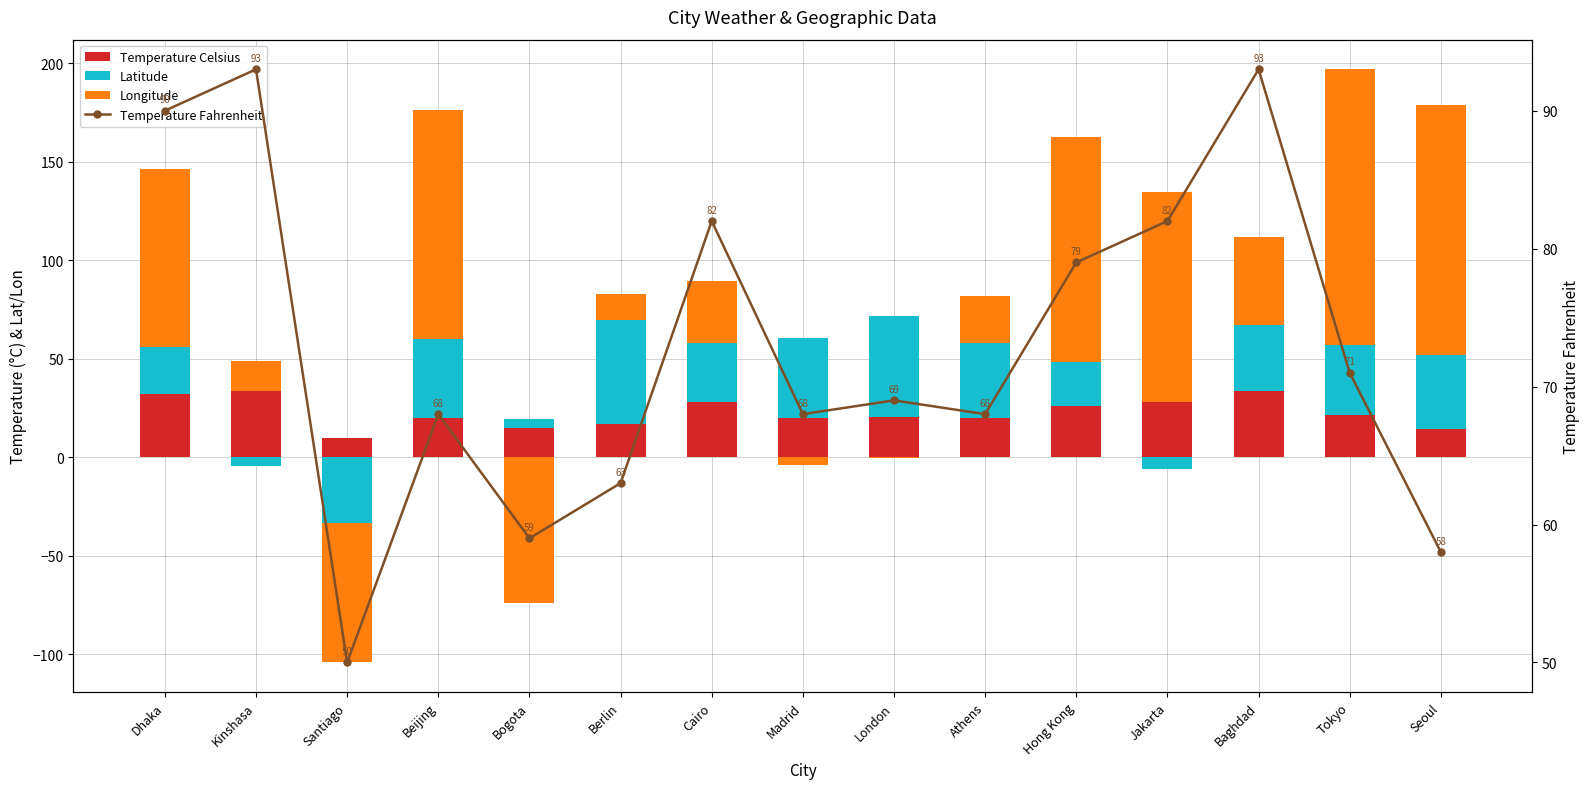

At how many categories does at least one series exceed 71?

9